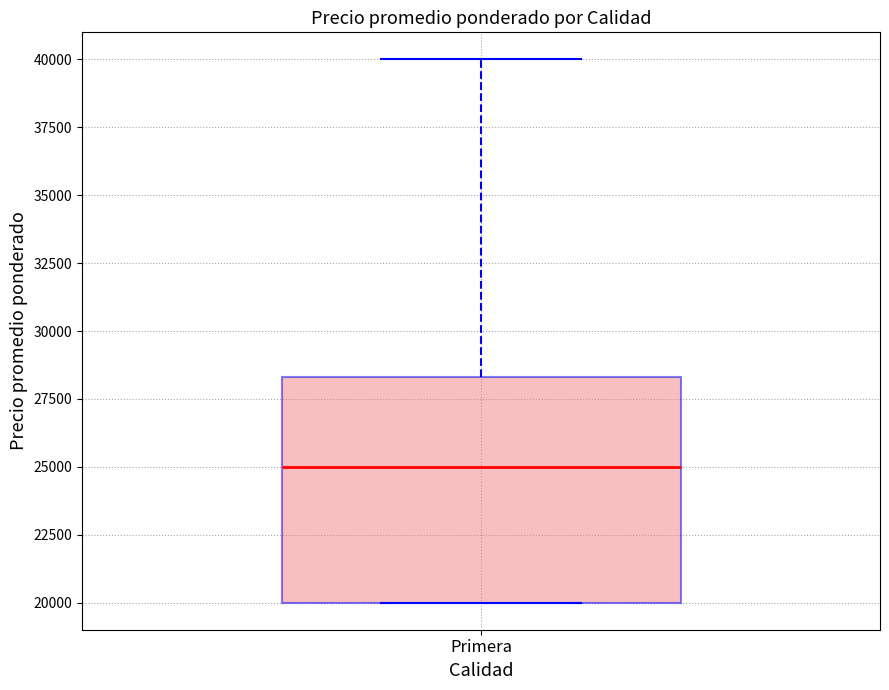

Transcribe this box plot: give where the median line is, the range the box spans, and where the two whiskers end, as read against the y-axis. The values are not printed on the chart, so give them approximately, as read against the axis.

median 25000, box 20000 to 28500, whiskers 20000 to 40000